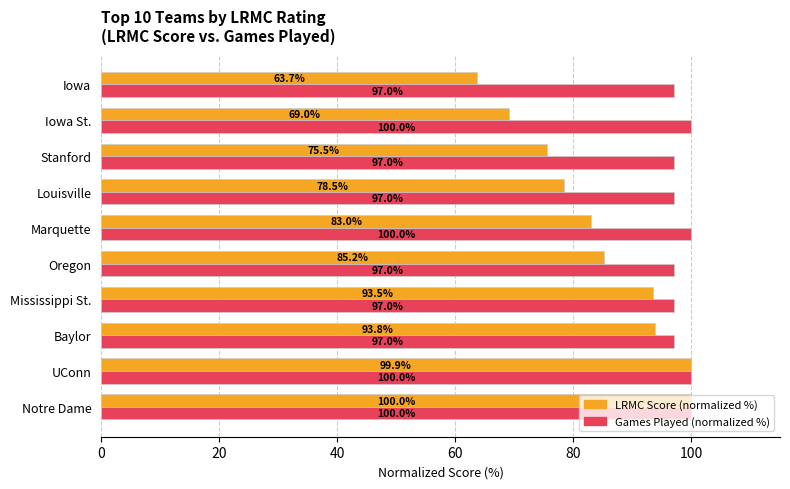

Is it true that Games Played (normalized %) equals 134.7 at Baylor?

False